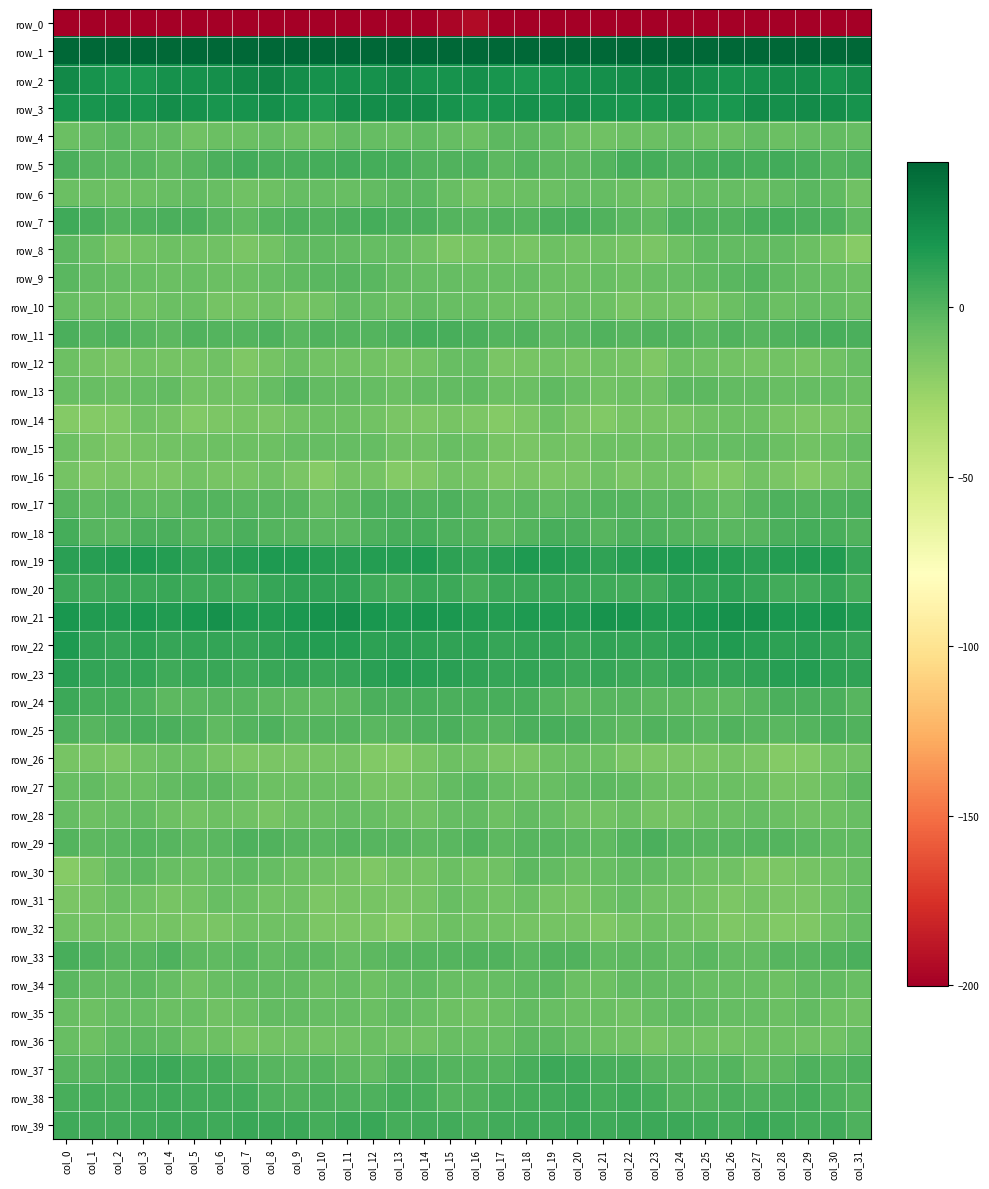

Reading left to right, extract all data points from this chart.

row_0: col_0=-232.6	col_1=-202.0	col_2=-200.3	col_3=-200.3	col_4=-199.5	col_5=-203.1	col_6=-204.7	col_7=-205.4	col_8=-207.4	col_9=-208.0	col_10=-210.2	col_11=-214.1	col_12=-215.6	col_13=-211.6	col_14=-205.7	col_15=-196.7	col_16=-194.5	col_17=-200.1	col_18=-200.2	col_19=-199.8	col_20=-200.4	col_21=-204.3	col_22=-204.5	col_23=-206.5	col_24=-208.0	col_25=-207.8	col_26=-212.1	col_27=-214.9	col_28=-214.8	col_29=-209.3	col_30=-203.1	col_31=-215.2
row_1: col_0=50.4	col_1=44.8	col_2=41.3	col_3=42.4	col_4=41.1	col_5=43.8	col_6=47.6	col_7=48.0	col_8=47.5	col_9=48.2	col_10=52.6	col_11=53.3	col_12=49.4	col_13=48.2	col_14=45.9	col_15=56.5	col_16=54.2	col_17=43.2	col_18=41.8	col_19=41.9	col_20=41.5	col_21=45.7	col_22=47.7	col_23=48.1	col_24=46.9	col_25=50.4	col_26=53.2	col_27=51.9	col_28=49.0	col_29=46.8	col_30=49.3	col_31=63.3
row_2: col_0=25.6	col_1=20.6	col_2=18.0	col_3=17.9	col_4=21.4	col_5=21.6	col_6=22.7	col_7=26.0	col_8=27.6	col_9=23.4	col_10=21.0	col_11=21.1	col_12=21.7	col_13=24.1	col_14=20.2	col_15=20.4	col_16=22.6	col_17=19.0	col_18=17.4	col_19=19.4	col_20=21.5	col_21=22.1	col_22=23.5	col_23=27.1	col_24=26.5	col_25=22.3	col_26=20.8	col_27=21.1	col_28=23.2	col_29=23.1	col_30=19.9	col_31=23.4
row_3: col_0=19.3	col_1=19.6	col_2=21.3	col_3=19.6	col_4=23.4	col_5=21.5	col_6=19.7	col_7=20.3	col_8=22.5	col_9=19.1	col_10=17.1	col_11=23.1	col_12=23.1	col_13=23.0	col_14=24.5	col_15=20.0	col_16=17.5	col_17=19.8	col_18=21.1	col_19=20.6	col_20=23.2	col_21=20.5	col_22=19.9	col_23=20.8	col_24=22.0	col_25=17.7	col_26=18.8	col_27=24.2	col_28=22.5	col_29=24.2	col_30=23.7	col_31=20.7
row_4: col_0=-8.5	col_1=-5.0	col_2=-2.5	col_3=-4.8	col_4=-5.4	col_5=-10.3	col_6=-7.7	col_7=-8.3	col_8=-6.0	col_9=-7.7	col_10=-9.0	col_11=-5.3	col_12=-6.6	col_13=-7.5	col_14=-4.7	col_15=-6.4	col_16=-7.9	col_17=-3.8	col_18=-3.0	col_19=-4.6	col_20=-7.9	col_21=-9.7	col_22=-7.8	col_23=-7.8	col_24=-6.4	col_25=-8.3	col_26=-8.0	col_27=-4.8	col_28=-7.9	col_29=-6.1	col_30=-5.1	col_31=-5.9
row_5: col_0=2.1	col_1=-1.4	col_2=-2.0	col_3=-1.4	col_4=-4.3	col_5=-1.6	col_6=2.8	col_7=5.1	col_8=2.9	col_9=3.7	col_10=4.4	col_11=5.0	col_12=4.5	col_13=4.6	col_14=0.8	col_15=0.7	col_16=1.6	col_17=-3.0	col_18=-0.4	col_19=-3.4	col_20=-3.7	col_21=-0.1	col_22=4.3	col_23=4.3	col_24=2.7	col_25=4.1	col_26=4.9	col_27=4.7	col_28=4.8	col_29=3.1	col_30=-0.0	col_31=1.1
row_6: col_0=-7.8	col_1=-7.9	col_2=-8.7	col_3=-7.7	col_4=-7.4	col_5=-5.0	col_6=-7.2	col_7=-10.1	col_8=-8.5	col_9=-5.7	col_10=-6.0	col_11=-6.7	col_12=-5.5	col_13=-3.0	col_14=-2.1	col_15=-7.3	col_16=-10.6	col_17=-8.6	col_18=-8.4	col_19=-7.9	col_20=-6.0	col_21=-5.9	col_22=-8.0	col_23=-10.7	col_24=-6.9	col_25=-5.9	col_26=-6.0	col_27=-6.8	col_28=-4.8	col_29=-2.1	col_30=-3.8	col_31=-9.8
row_7: col_0=6.0	col_1=3.8	col_2=-0.5	col_3=1.3	col_4=2.7	col_5=2.1	col_6=-1.3	col_7=-4.1	col_8=-0.1	col_9=1.5	col_10=0.3	col_11=2.1	col_12=4.4	col_13=2.5	col_14=2.8	col_15=-0.3	col_16=-1.2	col_17=0.8	col_18=-0.1	col_19=2.1	col_20=2.9	col_21=0.5	col_22=-2.3	col_23=-4.0	col_24=1.8	col_25=0.7	col_26=0.8	col_27=3.1	col_28=4.0	col_29=2.2	col_30=1.8	col_31=-4.1
row_8: col_0=-3.2	col_1=-7.6	col_2=-12.7	col_3=-11.0	col_4=-9.4	col_5=-10.3	col_6=-10.0	col_7=-13.3	col_8=-11.1	col_9=-5.7	col_10=-4.7	col_11=-5.1	col_12=-5.8	col_13=-6.4	col_14=-10.4	col_15=-14.5	col_16=-13.2	col_17=-10.6	col_18=-12.9	col_19=-9.5	col_20=-10.6	col_21=-9.6	col_22=-11.5	col_23=-13.5	col_24=-9.0	col_25=-4.6	col_26=-5.0	col_27=-5.2	col_28=-5.7	col_29=-7.9	col_30=-12.4	col_31=-18.2
row_9: col_0=-2.5	col_1=-5.7	col_2=-6.4	col_3=-7.4	col_4=-8.5	col_5=-7.4	col_6=-7.7	col_7=-8.5	col_8=-6.1	col_9=-4.6	col_10=-2.8	col_11=-1.8	col_12=-2.3	col_13=-5.3	col_14=-6.6	col_15=-6.4	col_16=-6.9	col_17=-7.0	col_18=-6.5	col_19=-7.7	col_20=-8.9	col_21=-6.7	col_22=-8.9	col_23=-7.5	col_24=-5.7	col_25=-3.8	col_26=-2.5	col_27=-0.9	col_28=-3.9	col_29=-5.7	col_30=-7.0	col_31=-8.3
row_10: col_0=-7.1	col_1=-8.1	col_2=-8.6	col_3=-10.8	col_4=-8.5	col_5=-8.3	col_6=-11.6	col_7=-12.1	col_8=-10.0	col_9=-13.1	col_10=-10.6	col_11=-4.8	col_12=-6.4	col_13=-8.0	col_14=-5.3	col_15=-7.2	col_16=-7.5	col_17=-9.2	col_18=-9.2	col_19=-10.4	col_20=-8.1	col_21=-9.3	col_22=-12.7	col_23=-10.8	col_24=-11.3	col_25=-13.1	col_26=-8.0	col_27=-4.1	col_28=-8.5	col_29=-6.5	col_30=-6.1	col_31=-8.5
row_11: col_0=2.0	col_1=-0.2	col_2=1.0	col_3=-1.5	col_4=-3.0	col_5=0.5	col_6=-0.9	col_7=-0.6	col_8=1.5	col_9=-2.4	col_10=0.1	col_11=-0.4	col_12=-0.3	col_13=1.3	col_14=4.0	col_15=3.6	col_16=2.3	col_17=-0.3	col_18=0.9	col_19=-2.8	col_20=-2.0	col_21=0.7	col_22=-1.5	col_23=0.6	col_24=0.2	col_25=-2.2	col_26=0.9	col_27=-1.2	col_28=0.0	col_29=2.4	col_30=3.5	col_31=2.1
row_12: col_0=-9.2	col_1=-11.9	col_2=-13.8	col_3=-11.2	col_4=-11.8	col_5=-11.9	col_6=-10.4	col_7=-15.4	col_8=-11.8	col_9=-8.1	col_10=-10.9	col_11=-11.2	col_12=-10.6	col_13=-12.4	col_14=-10.8	col_15=-6.7	col_16=-5.9	col_17=-13.4	col_18=-12.7	col_19=-11.1	col_20=-12.4	col_21=-11.0	col_22=-11.9	col_23=-15.7	col_24=-8.7	col_25=-9.5	col_26=-10.9	col_27=-11.5	col_28=-10.8	col_29=-12.4	col_30=-10.4	col_31=-6.7
row_13: col_0=-7.0	col_1=-7.0	col_2=-8.2	col_3=-6.0	col_4=-4.8	col_5=-10.7	col_6=-9.7	col_7=-10.5	col_8=-6.4	col_9=-1.8	col_10=-5.3	col_11=-4.9	col_12=-5.9	col_13=-7.8	col_14=-5.4	col_15=-5.5	col_16=-4.4	col_17=-7.7	col_18=-7.9	col_19=-4.5	col_20=-7.1	col_21=-11.3	col_22=-9.4	col_23=-10.1	col_24=-3.6	col_25=-3.0	col_26=-5.3	col_27=-5.1	col_28=-7.1	col_29=-6.6	col_30=-5.8	col_31=-8.5
row_14: col_0=-17.7	col_1=-17.6	col_2=-16.9	col_3=-10.4	col_4=-11.6	col_5=-16.5	col_6=-14.6	col_7=-12.5	col_8=-13.4	col_9=-11.2	col_10=-9.1	col_11=-8.8	col_12=-10.4	col_13=-14.0	col_14=-14.3	col_15=-13.1	col_16=-14.6	col_17=-17.8	col_18=-14.9	col_19=-9.5	col_20=-13.9	col_21=-16.7	col_22=-13.2	col_23=-13.0	col_24=-13.1	col_25=-10.1	col_26=-9.0	col_27=-8.8	col_28=-12.4	col_29=-14.3	col_30=-13.7	col_31=-13.0
row_15: col_0=-8.9	col_1=-11.8	col_2=-14.4	col_3=-11.5	col_4=-11.0	col_5=-10.3	col_6=-8.7	col_7=-8.6	col_8=-8.6	col_9=-6.6	col_10=-6.0	col_11=-5.7	col_12=-5.9	col_13=-9.9	col_14=-10.1	col_15=-6.6	col_16=-7.6	col_17=-12.9	col_18=-13.8	col_19=-10.5	col_20=-11.7	col_21=-9.1	col_22=-8.7	col_23=-8.9	col_24=-7.9	col_25=-6.3	col_26=-6.1	col_27=-5.3	col_28=-7.7	col_29=-10.6	col_30=-8.5	col_31=-6.5
row_16: col_0=-11.7	col_1=-16.0	col_2=-14.1	col_3=-14.5	col_4=-15.0	col_5=-11.0	col_6=-13.0	col_7=-12.8	col_8=-10.3	col_9=-13.8	col_10=-18.1	col_11=-12.3	col_12=-11.5	col_13=-17.6	col_14=-15.5	col_15=-11.2	col_16=-12.1	col_17=-16.1	col_18=-13.3	col_19=-15.1	col_20=-14.0	col_21=-10.4	col_22=-14.1	col_23=-11.2	col_24=-11.0	col_25=-16.5	col_26=-16.6	col_27=-10.6	col_28=-14.2	col_29=-17.7	col_30=-13.4	col_31=-11.0
row_17: col_0=-1.2	col_1=-4.7	col_2=-2.8	col_3=-4.1	col_4=-3.9	col_5=-0.7	col_6=-0.6	col_7=-1.8	col_8=-1.9	col_9=-1.8	col_10=-6.6	col_11=-3.2	col_12=1.1	col_13=1.2	col_14=0.4	col_15=1.5	col_16=-1.6	col_17=-4.5	col_18=-2.7	col_19=-4.6	col_20=-2.5	col_21=-0.3	col_22=-0.8	col_23=-2.3	col_24=-1.3	col_25=-4.3	col_26=-5.9	col_27=-1.4	col_28=1.6	col_29=0.7	col_30=1.0	col_31=2.2
row_18: col_0=3.8	col_1=-1.4	col_2=-2.0	col_3=2.7	col_4=2.5	col_5=-0.4	col_6=-0.1	col_7=2.2	col_8=-0.6	col_9=-1.0	col_10=-2.2	col_11=-2.6	col_12=1.9	col_13=3.6	col_14=4.1	col_15=1.5	col_16=0.9	col_17=-2.9	col_18=-0.4	col_19=3.1	col_20=2.0	col_21=-1.3	col_22=1.5	col_23=1.2	col_24=-0.8	col_25=-1.7	col_26=-2.3	col_27=-1.5	col_28=2.8	col_29=4.0	col_30=3.1	col_31=0.4
row_19: col_0=12.8	col_1=14.1	col_2=15.5	col_3=16.3	col_4=14.9	col_5=11.3	col_6=12.7	col_7=15.0	col_8=16.4	col_9=16.5	col_10=15.1	col_11=13.4	col_12=14.4	col_13=14.8	col_14=16.8	col_15=11.5	col_16=10.2	col_17=14.0	col_18=16.1	col_19=15.7	col_20=13.7	col_21=10.8	col_22=14.0	col_23=15.2	col_24=16.7	col_25=15.8	col_26=14.8	col_27=13.3	col_28=14.4	col_29=15.6	col_30=15.7	col_31=9.1
row_20: col_0=6.9	col_1=6.5	col_2=7.6	col_3=7.4	col_4=8.4	col_5=6.0	col_6=6.1	col_7=4.4	col_8=9.4	col_9=10.5	col_10=11.3	col_11=11.1	col_12=6.1	col_13=4.5	col_14=8.1	col_15=6.9	col_16=2.9	col_17=6.9	col_18=6.9	col_19=8.3	col_20=7.2	col_21=5.9	col_22=5.5	col_23=5.3	col_24=10.8	col_25=10.1	col_26=12.1	col_27=9.0	col_28=5.2	col_29=5.1	col_30=8.8	col_31=3.8
row_21: col_0=18.5	col_1=15.8	col_2=16.0	col_3=17.3	col_4=15.3	col_5=18.1	col_6=21.2	col_7=16.6	col_8=15.9	col_9=17.7	col_10=20.1	col_11=22.3	col_12=18.2	col_13=16.8	col_14=19.0	col_15=17.4	col_16=15.8	col_17=14.8	col_18=17.1	col_19=16.3	col_20=15.4	col_21=20.3	col_22=19.8	col_23=15.9	col_24=16.3	col_25=18.4	col_26=21.5	col_27=21.2	col_28=17.1	col_29=17.4	col_30=19.2	col_31=15.8
row_22: col_0=16.2	col_1=10.6	col_2=8.7	col_3=11.8	col_4=9.1	col_5=9.6	col_6=10.4	col_7=9.0	col_8=11.2	col_9=14.1	col_10=14.5	col_11=14.7	col_12=11.9	col_13=13.0	col_14=11.9	col_15=11.3	col_16=11.7	col_17=8.7	col_18=10.1	col_19=11.1	col_20=8.5	col_21=10.5	col_22=9.8	col_23=9.6	col_24=12.5	col_25=14.0	col_26=15.3	col_27=13.5	col_28=12.2	col_29=13.1	col_30=10.9	col_31=8.6
row_23: col_0=12.9	col_1=10.3	col_2=8.6	col_3=9.8	col_4=6.6	col_5=8.5	col_6=7.9	col_7=6.4	col_8=8.0	col_9=8.7	col_10=8.3	col_11=9.4	col_12=13.1	col_13=14.4	col_14=13.6	col_15=13.1	col_16=11.2	col_17=8.7	col_18=9.6	col_19=8.9	col_20=6.8	col_21=8.8	col_22=7.2	col_23=6.6	col_24=8.7	col_25=8.1	col_26=8.9	col_27=10.8	col_28=13.9	col_29=14.5	col_30=12.3	col_31=10.8
row_24: col_0=7.2	col_1=4.5	col_2=4.2	col_3=1.3	col_4=-3.2	col_5=-2.0	col_6=-1.6	col_7=-1.7	col_8=-3.5	col_9=-3.8	col_10=-4.6	col_11=-2.8	col_12=1.9	col_13=2.6	col_14=3.2	col_15=2.6	col_16=3.0	col_17=3.7	col_18=3.6	col_19=-0.7	col_20=-3.0	col_21=-1.9	col_22=-1.1	col_23=-3.2	col_24=-3.5	col_25=-4.3	col_26=-4.2	col_27=-1.0	col_28=2.5	col_29=2.8	col_30=2.1	col_31=-1.3
row_25: col_0=1.3	col_1=-1.3	col_2=1.4	col_3=3.6	col_4=2.6	col_5=0.4	col_6=-4.0	col_7=-0.7	col_8=1.0	col_9=-2.8	col_10=-0.0	col_11=-0.2	col_12=-2.5	col_13=-1.6	col_14=1.5	col_15=2.5	col_16=-0.9	col_17=-1.0	col_18=2.2	col_19=3.5	col_20=2.2	col_21=-1.8	col_22=-3.5	col_23=0.6	col_24=-0.8	col_25=-2.2	col_26=0.6	col_27=-1.6	col_28=-2.3	col_29=-0.9	col_30=2.2	col_31=0.2
row_26: col_0=-13.2	col_1=-12.7	col_2=-14.7	col_3=-10.1	col_4=-7.9	col_5=-8.1	col_6=-12.2	col_7=-14.6	col_8=-13.7	col_9=-13.6	col_10=-12.9	col_11=-12.2	col_12=-16.1	col_13=-17.4	col_14=-12.6	col_15=-9.3	col_16=-10.2	col_17=-13.5	col_18=-13.7	col_19=-8.8	col_20=-7.8	col_21=-9.4	col_22=-13.4	col_23=-14.7	col_24=-13.6	col_25=-13.6	col_26=-11.9	col_27=-13.8	col_28=-17.1	col_29=-16.2	col_30=-10.5	col_31=-10.4
row_27: col_0=-6.8	col_1=-5.5	col_2=-8.1	col_3=-7.9	col_4=-4.9	col_5=-3.0	col_6=-3.3	col_7=-6.5	col_8=-8.9	col_9=-8.6	col_10=-8.4	col_11=-8.2	col_12=-12.5	col_13=-12.6	col_14=-10.1	col_15=-5.0	col_16=-2.5	col_17=-6.1	col_18=-8.2	col_19=-7.1	col_20=-4.0	col_21=-3.0	col_22=-3.8	col_23=-8.2	col_24=-8.7	col_25=-8.8	col_26=-7.8	col_27=-9.4	col_28=-13.2	col_29=-11.6	col_30=-8.4	col_31=-3.4
row_28: col_0=-5.9	col_1=-8.5	col_2=-7.0	col_3=-5.1	col_4=-8.7	col_5=-10.5	col_6=-9.3	col_7=-9.9	col_8=-12.6	col_9=-8.7	col_10=-8.2	col_11=-6.5	col_12=-7.2	col_13=-9.3	col_14=-9.8	col_15=-6.3	col_16=-5.3	col_17=-8.5	col_18=-5.5	col_19=-6.3	col_20=-9.6	col_21=-10.7	col_22=-8.2	col_23=-11.7	col_24=-11.5	col_25=-8.1	col_26=-8.0	col_27=-5.9	col_28=-8.0	col_29=-9.6	col_30=-9.0	col_31=-7.6
row_29: col_0=-0.7	col_1=-2.9	col_2=-2.3	col_3=-0.9	col_4=-1.7	col_5=-3.7	col_6=-2.6	col_7=1.8	col_8=0.7	col_9=-1.8	col_10=-2.0	col_11=-0.0	col_12=-1.2	col_13=-1.1	col_14=-3.6	col_15=-2.4	col_16=0.4	col_17=-3.0	col_18=-1.4	col_19=-1.0	col_20=-2.2	col_21=-4.1	col_22=-0.4	col_23=2.0	col_24=-0.8	col_25=-1.8	col_26=-1.2	col_27=-0.6	col_28=-0.5	col_29=-2.1	col_30=-3.8	col_31=-3.9
row_30: col_0=-18.7	col_1=-13.1	col_2=-5.2	col_3=-3.4	col_4=-7.1	col_5=-7.9	col_6=-6.4	col_7=-4.3	col_8=-6.1	col_9=-8.8	col_10=-10.3	col_11=-12.2	col_12=-16.0	col_13=-12.3	col_14=-11.6	col_15=-8.5	col_16=-11.3	col_17=-9.9	col_18=-3.1	col_19=-4.9	col_20=-7.7	col_21=-7.6	col_22=-4.8	col_23=-5.2	col_24=-7.0	col_25=-9.7	col_26=-10.4	col_27=-14.4	col_28=-14.7	col_29=-12.0	col_30=-10.2	col_31=-7.0
row_31: col_0=-13.9	col_1=-12.2	col_2=-8.5	col_3=-10.1	col_4=-12.9	col_5=-10.5	col_6=-6.9	col_7=-8.3	col_8=-10.5	col_9=-9.8	col_10=-14.4	col_11=-12.5	col_12=-13.2	col_13=-14.1	col_14=-12.0	col_15=-6.9	col_16=-9.1	col_17=-10.6	col_18=-8.1	col_19=-11.8	col_20=-12.5	col_21=-9.1	col_22=-6.4	col_23=-9.9	col_24=-9.7	col_25=-11.6	col_26=-14.4	col_27=-12.1	col_28=-14.2	col_29=-13.8	col_30=-9.6	col_31=-6.0
row_32: col_0=-11.2	col_1=-11.0	col_2=-11.1	col_3=-12.4	col_4=-11.5	col_5=-13.8	col_6=-13.8	col_7=-9.5	col_8=-10.2	col_9=-10.3	col_10=-15.0	col_11=-14.4	col_12=-15.1	col_13=-17.3	col_14=-12.2	col_15=-9.0	col_16=-9.7	col_17=-10.7	col_18=-11.9	col_19=-12.3	col_20=-11.6	col_21=-15.2	col_22=-11.7	col_23=-9.4	col_24=-10.2	col_25=-11.7	col_26=-16.0	col_27=-13.4	col_28=-16.8	col_29=-15.7	col_30=-9.9	col_31=-6.0
row_33: col_0=3.1	col_1=1.7	col_2=-1.1	col_3=-1.1	col_4=1.6	col_5=-2.9	col_6=-3.9	col_7=-2.8	col_8=-5.4	col_9=-2.9	col_10=-3.4	col_11=-6.5	col_12=-3.1	col_13=-1.2	col_14=-0.9	col_15=-0.3	col_16=0.7	col_17=0.8	col_18=-2.1	col_19=0.4	col_20=0.9	col_21=-4.4	col_22=-3.0	col_23=-3.7	col_24=-5.4	col_25=-2.1	col_26=-5.2	col_27=-5.5	col_28=-1.5	col_29=-1.5	col_30=0.1	col_31=2.4
row_34: col_0=-2.7	col_1=-5.1	col_2=-5.4	col_3=-3.2	col_4=-6.1	col_5=-9.9	col_6=-7.1	col_7=-5.0	col_8=-4.9	col_9=-5.6	col_10=-8.0	col_11=-5.8	col_12=-9.3	col_13=-6.3	col_14=-4.6	col_15=-7.4	col_16=-7.5	col_17=-5.7	col_18=-4.6	col_19=-3.5	col_20=-7.6	col_21=-9.5	col_22=-5.6	col_23=-5.3	col_24=-4.8	col_25=-7.0	col_26=-7.1	col_27=-6.8	col_28=-8.7	col_29=-5.3	col_30=-5.3	col_31=-7.0
row_35: col_0=-6.7	col_1=-8.6	col_2=-5.7	col_3=-6.1	col_4=-7.8	col_5=-7.5	col_6=-10.2	col_7=-7.6	col_8=-4.8	col_9=-5.0	col_10=-6.0	col_11=-5.7	col_12=-8.0	col_13=-5.5	col_14=-6.7	col_15=-9.2	col_16=-10.2	col_17=-7.8	col_18=-5.6	col_19=-6.8	col_20=-7.8	col_21=-7.8	col_22=-10.0	col_23=-6.3	col_24=-4.5	col_25=-5.5	col_26=-5.9	col_27=-6.4	col_28=-7.9	col_29=-5.0	col_30=-8.7	col_31=-10.1
row_36: col_0=-7.3	col_1=-8.6	col_2=-4.4	col_3=-3.2	col_4=-4.4	col_5=-9.1	col_6=-9.1	col_7=-12.6	col_8=-10.7	col_9=-10.2	col_10=-11.0	col_11=-10.0	col_12=-8.1	col_13=-9.9	col_14=-10.2	col_15=-6.6	col_16=-7.2	col_17=-7.5	col_18=-3.3	col_19=-3.5	col_20=-6.1	col_21=-9.1	col_22=-10.3	col_23=-12.9	col_24=-9.7	col_25=-10.6	col_26=-11.0	col_27=-8.9	col_28=-8.8	col_29=-10.1	col_30=-10.4	col_31=-5.7
row_37: col_0=-1.2	col_1=-1.0	col_2=1.8	col_3=6.4	col_4=7.0	col_5=3.8	col_6=3.9	col_7=0.3	col_8=-1.7	col_9=-2.7	col_10=-0.6	col_11=-3.3	col_12=-4.8	col_13=0.2	col_14=1.2	col_15=-0.5	col_16=-0.6	col_17=-0.7	col_18=3.8	col_19=7.2	col_20=5.8	col_21=3.5	col_22=3.1	col_23=-1.1	col_24=-1.8	col_25=-2.4	col_26=-0.5	col_27=-5.1	col_28=-3.2	col_29=1.7	col_30=-0.2	col_31=1.1
row_38: col_0=3.4	col_1=3.9	col_2=3.4	col_3=5.1	col_4=6.2	col_5=5.3	col_6=5.5	col_7=5.7	col_8=1.6	col_9=0.2	col_10=2.3	col_11=1.6	col_12=1.6	col_13=4.5	col_14=3.3	col_15=-0.1	col_16=0.2	col_17=3.4	col_18=4.1	col_19=5.1	col_20=6.8	col_21=4.1	col_22=6.5	col_23=4.1	col_24=0.7	col_25=0.9	col_26=2.4	col_27=1.0	col_28=2.7	col_29=4.6	col_30=1.8	col_31=-0.8
row_39: col_0=5.8	col_1=5.3	col_2=5.5	col_3=6.2	col_4=7.5	col_5=6.9	col_6=5.8	col_7=7.6	col_8=7.0	col_9=6.9	col_10=3.9	col_11=7.2	col_12=7.8	col_13=4.4	col_14=5.3	col_15=4.8	col_16=3.8	col_17=5.0	col_18=5.7	col_19=6.5	col_20=7.9	col_21=5.7	col_22=6.7	col_23=7.3	col_24=7.2	col_25=6.0	col_26=4.0	col_27=8.4	col_28=6.5	col_29=4.0	col_30=5.3	col_31=1.8